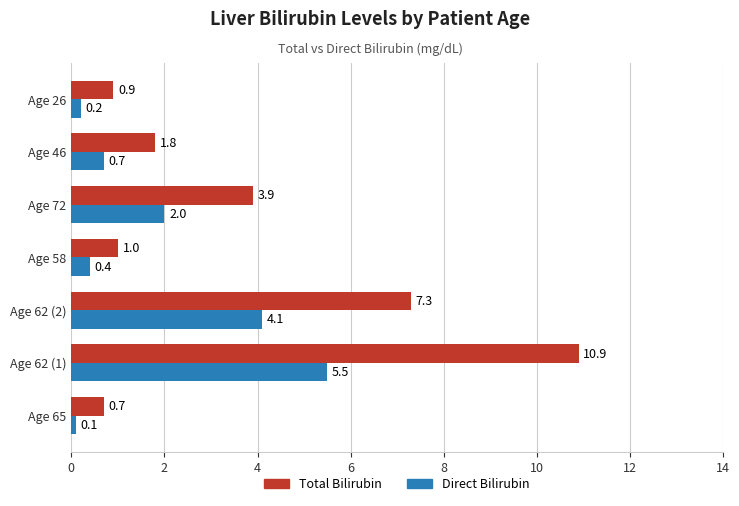

List the series in order of their overall mean, highest first.

Total Bilirubin, Direct Bilirubin